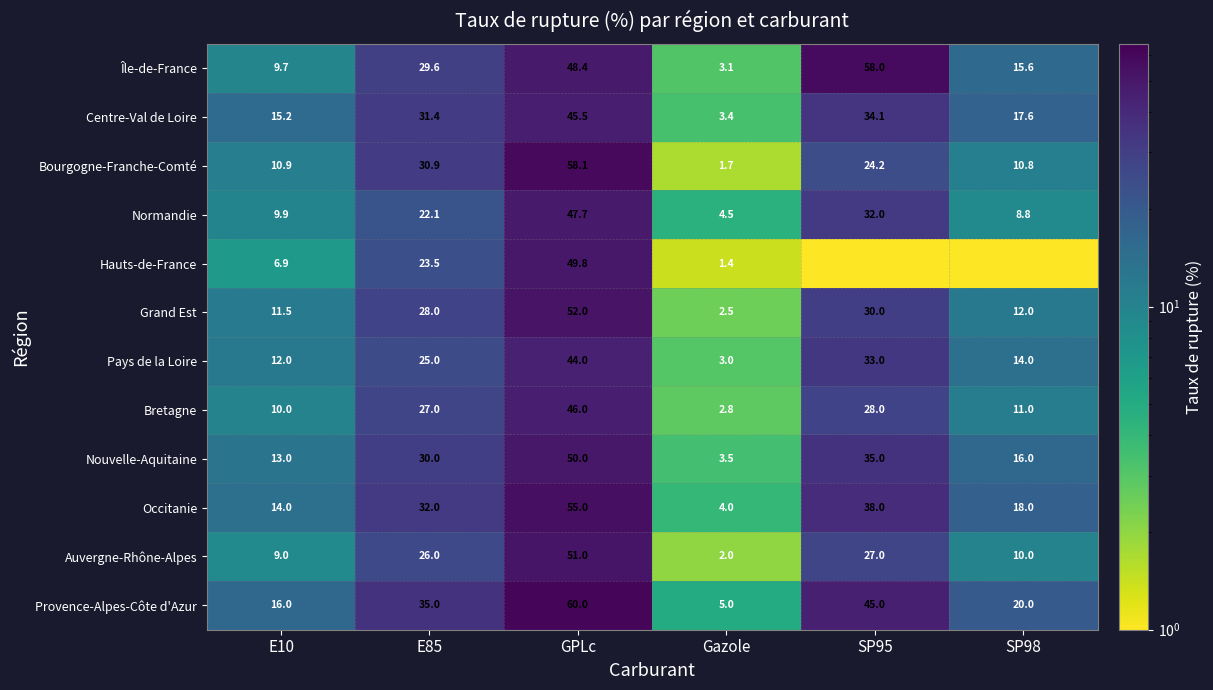

What is the difference between the second highest and second lowest values in the Grand Est series?

18.5